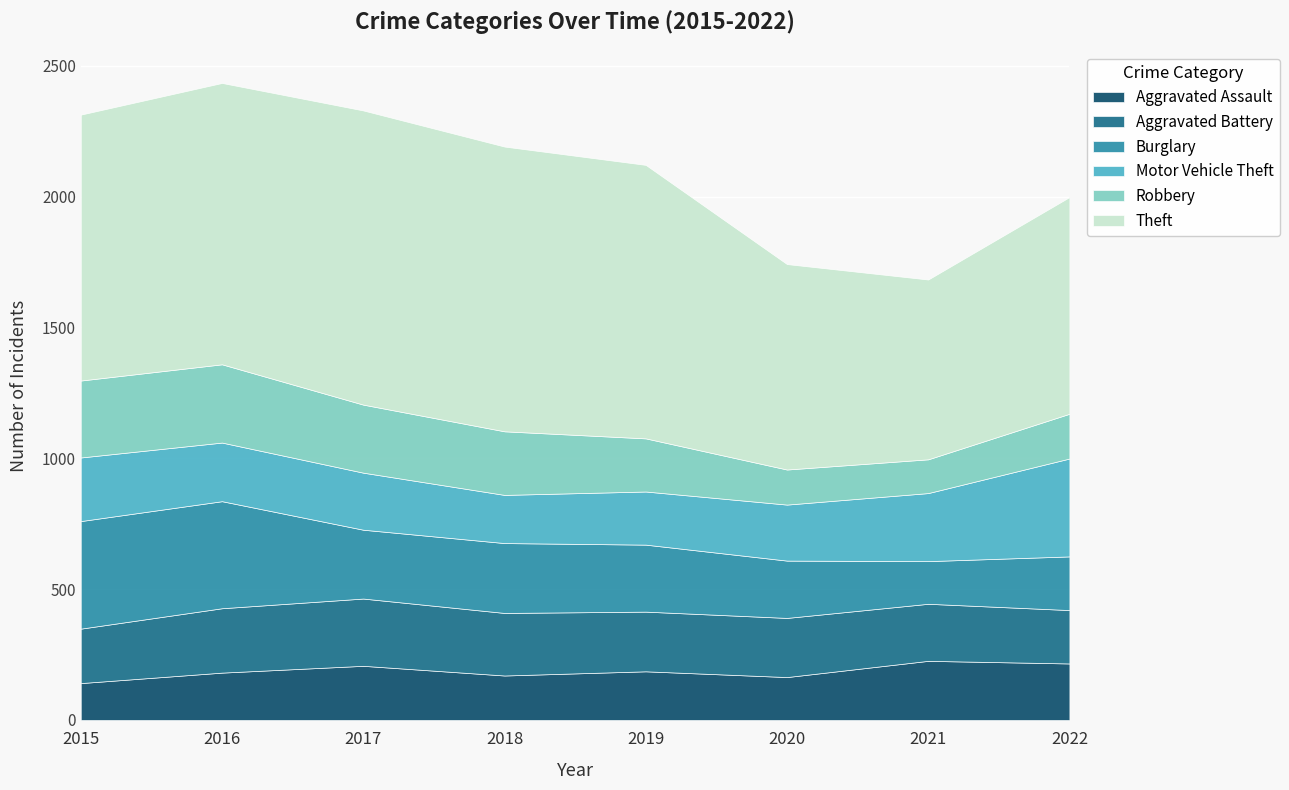

What are all the series names shown in the legend?

Aggravated Assault, Aggravated Battery, Burglary, Motor Vehicle Theft, Robbery, Theft